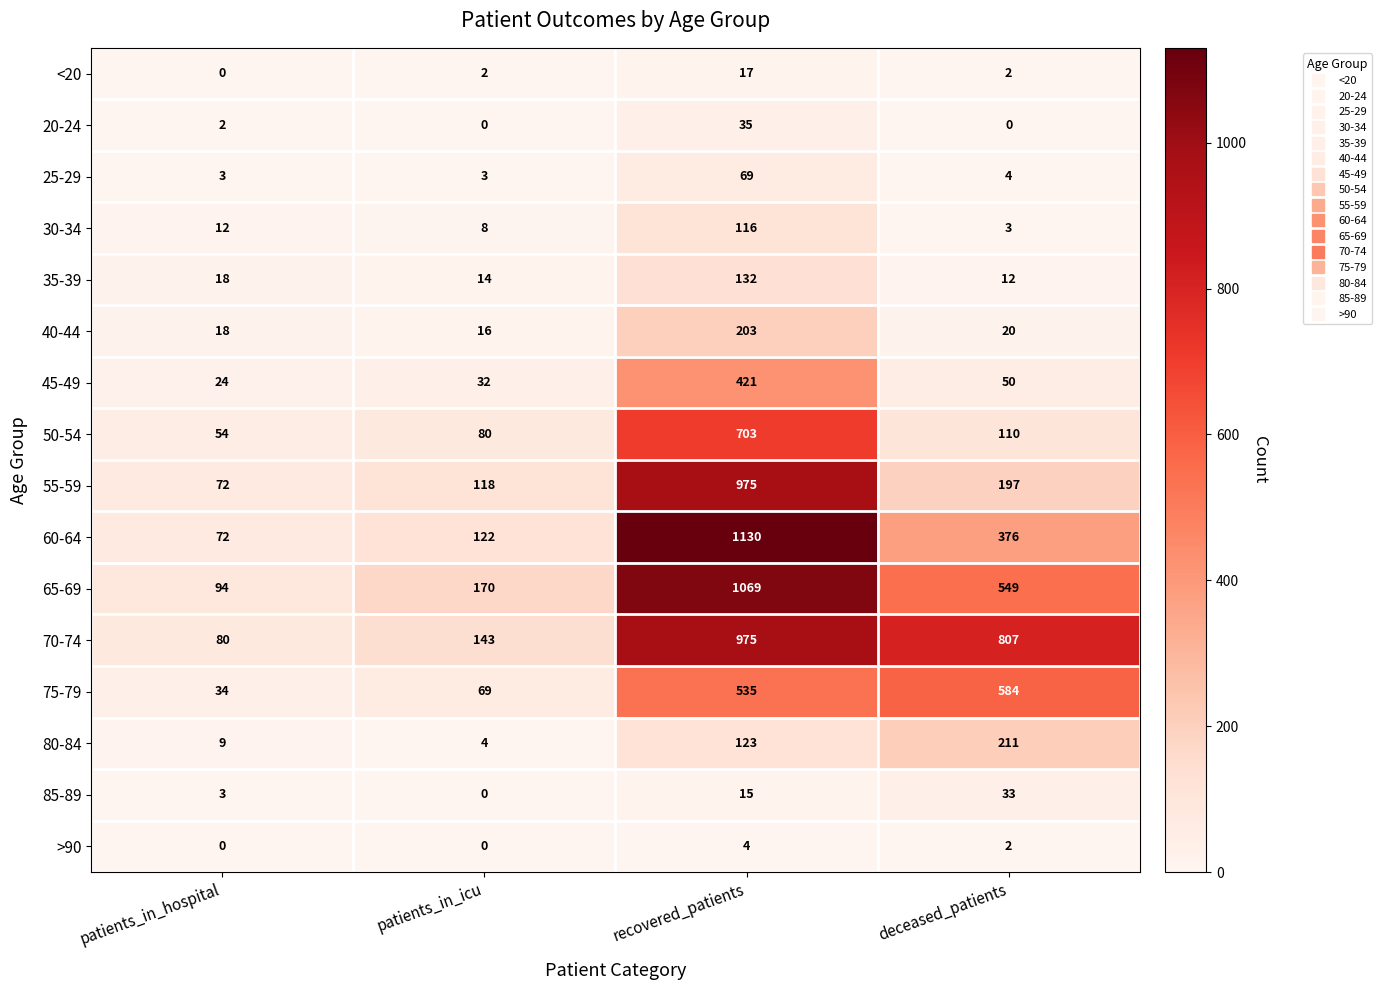

The 25-29 series shows 4 at patients_in_icu. True or false?

False